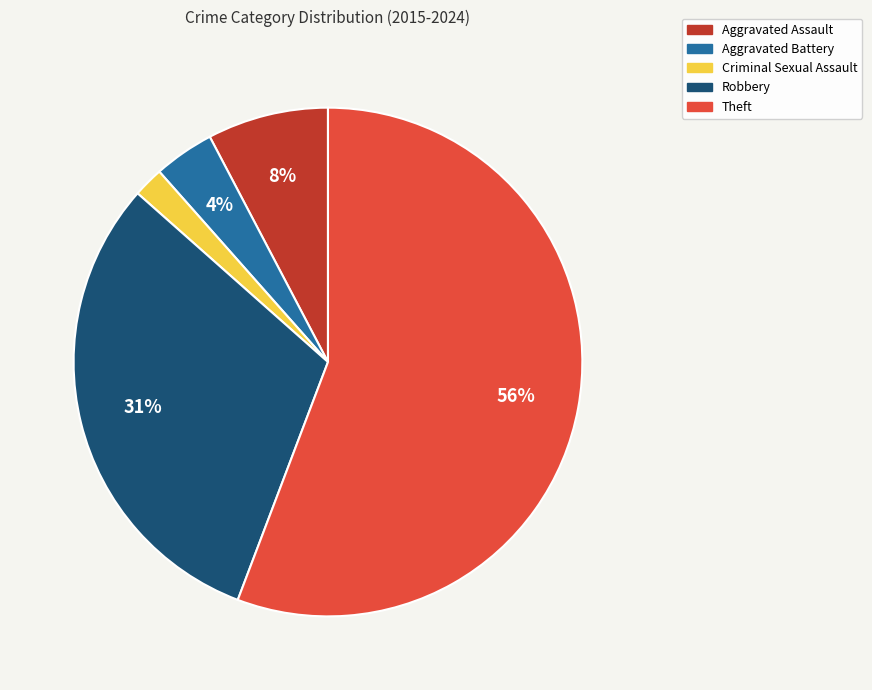

To the nearest percent, what portion does Robbery represent?

31%